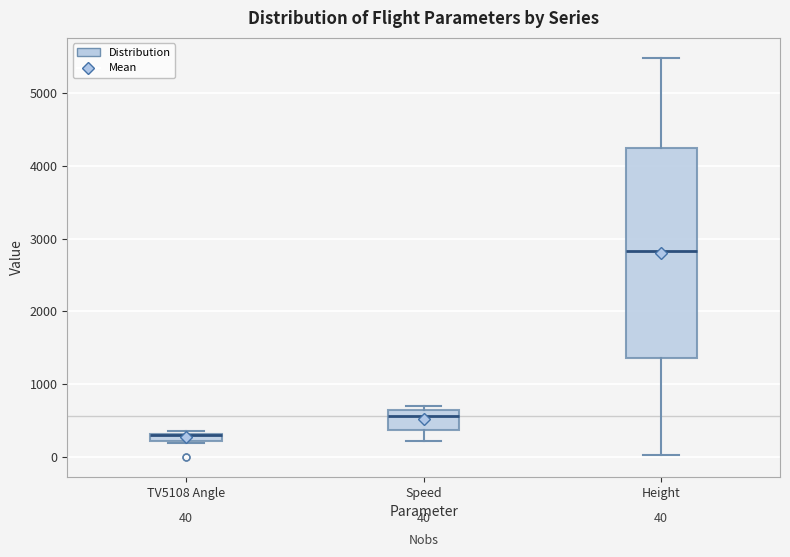

Comparing the boxes themselves (not the whiskers), which one is the tallest?

Height